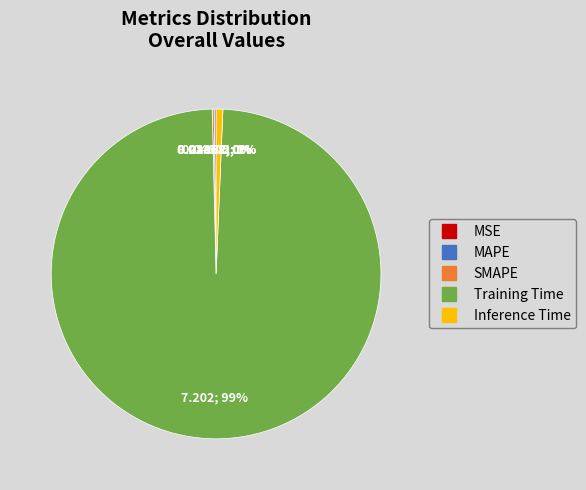

To the nearest percent, what is the average slice percentage?

20%